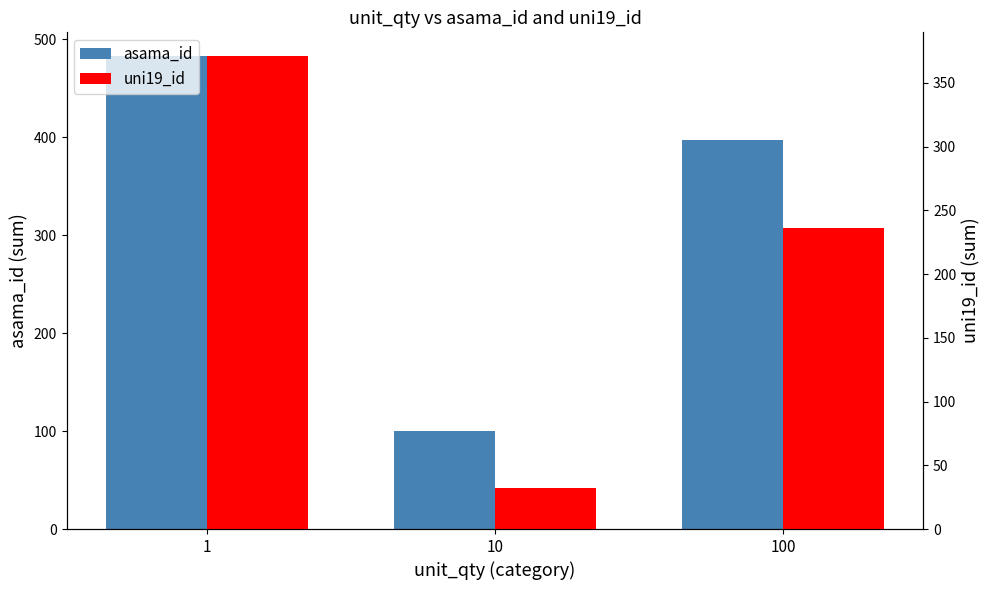

Which series has the largest total across all categories?

asama_id